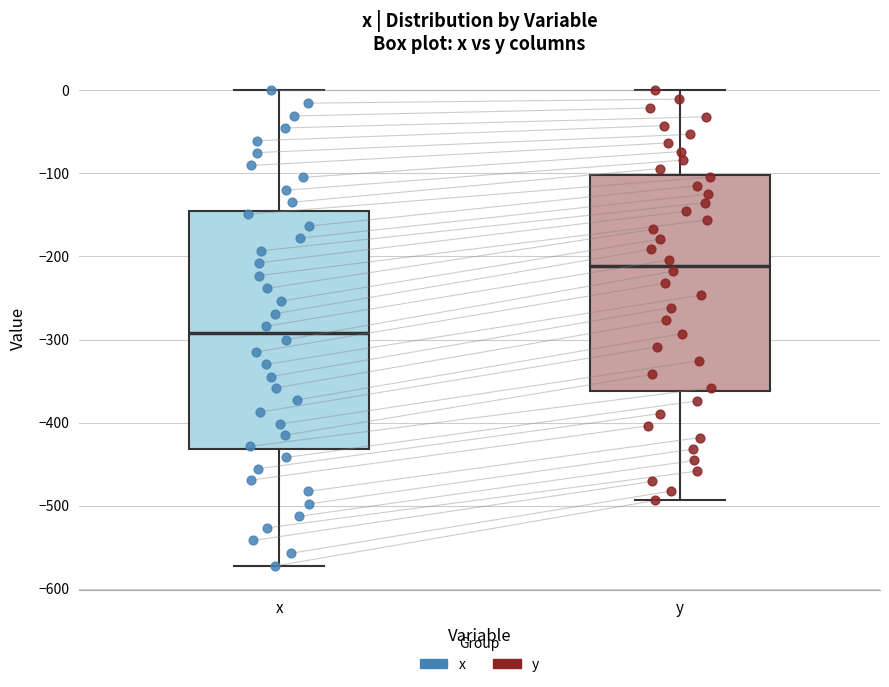

Where does the median line of the box for y sit on the y-axis? The values are not printed on the chart, so give them approximately, as read against the axis.

-210